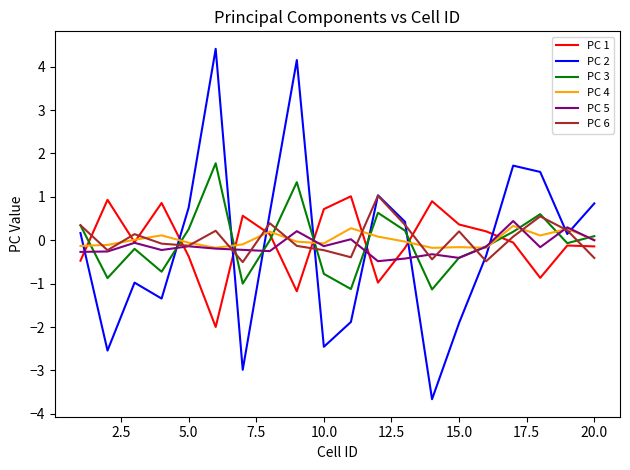

What is the smallest value displayed?

-3.7